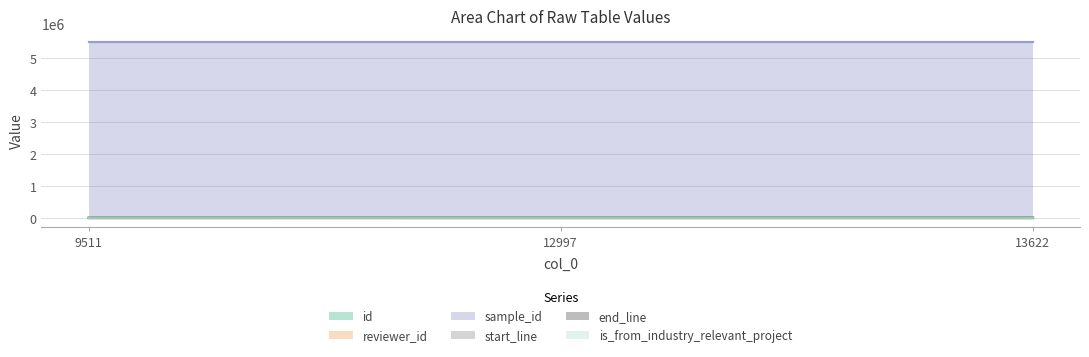

Between 9511 and 12997, which is larger?

12997